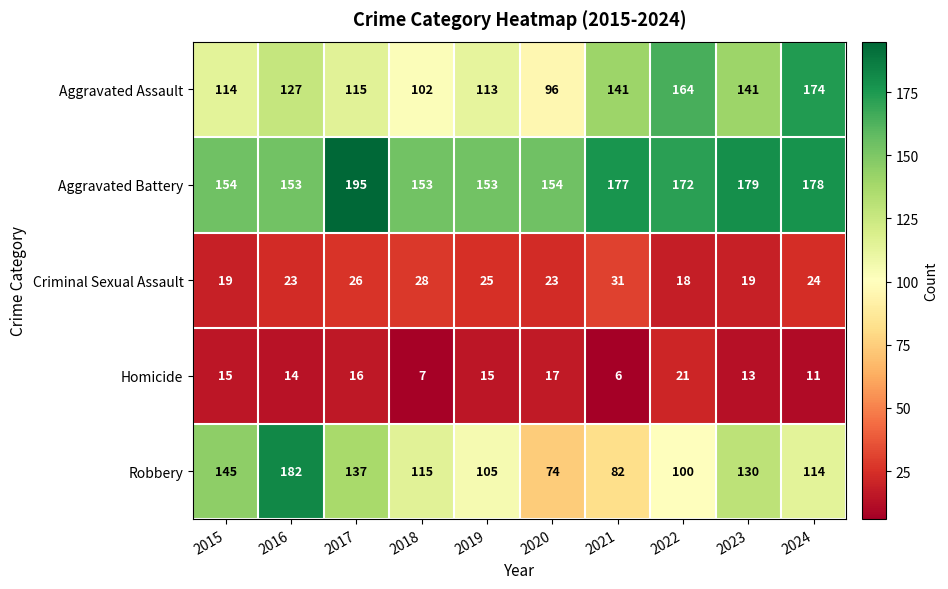

True or false: Robbery has a value of 105 at 2019.

True